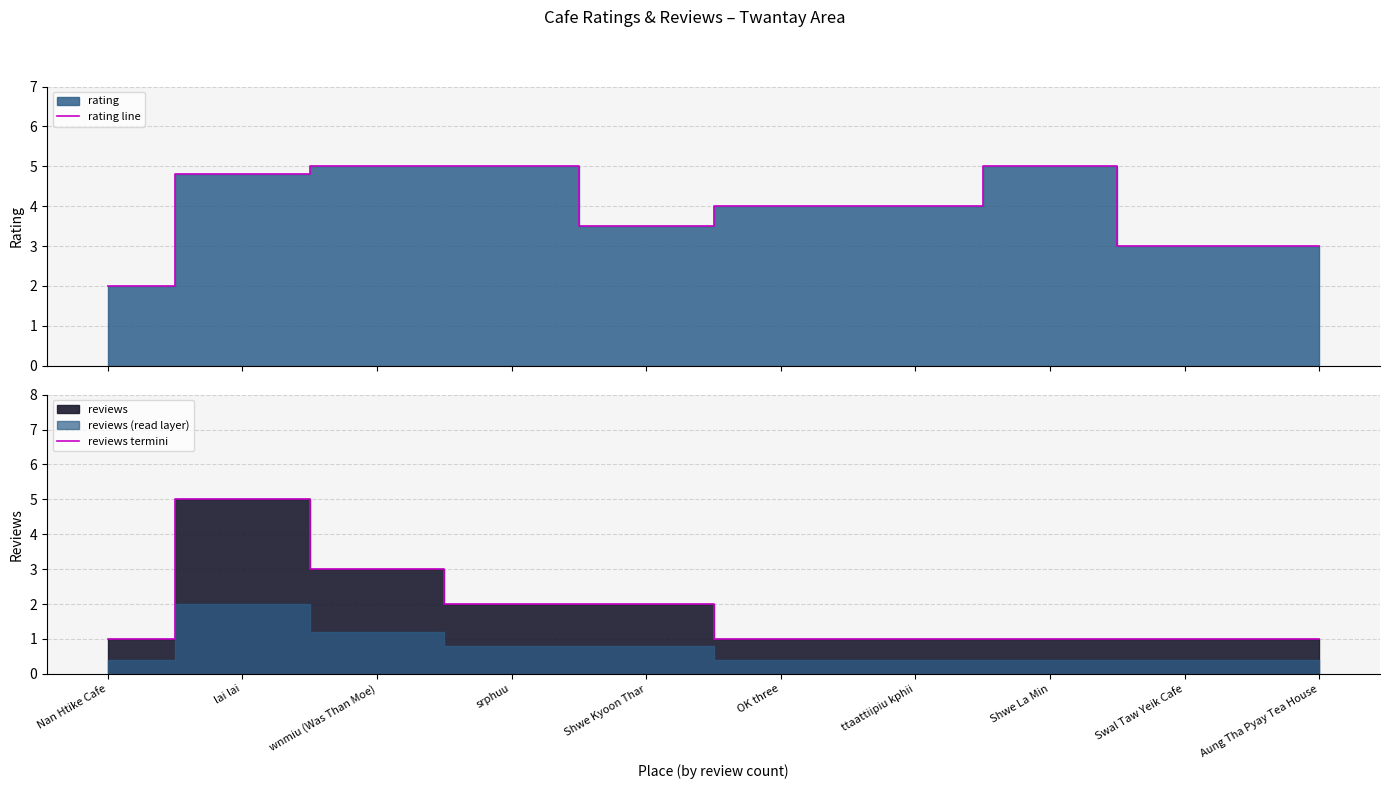

What is the minimum value for rating line?

2.0